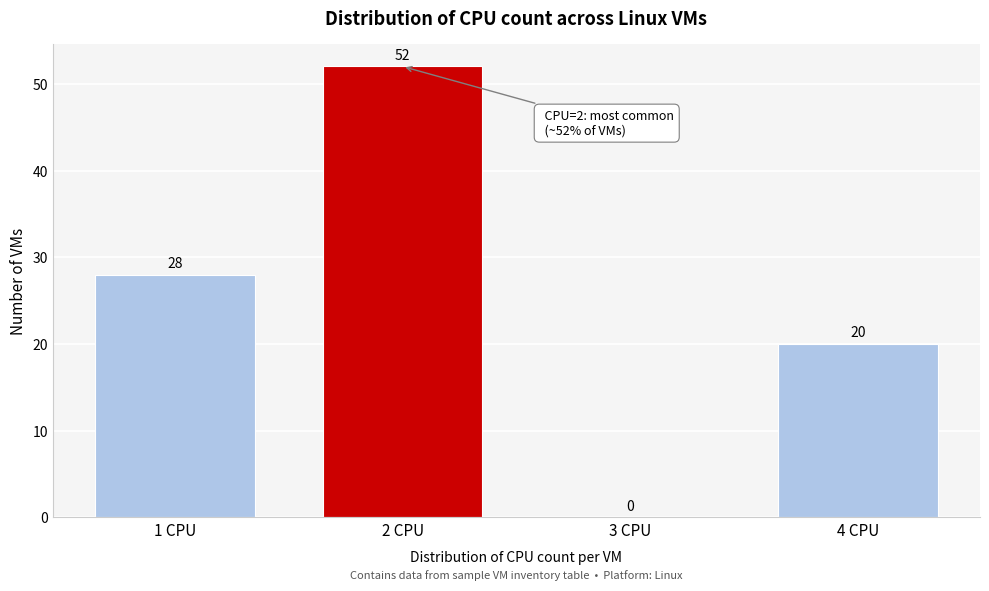

Reading left to right, extract all data points from this chart.

1 CPU=28	2 CPU=52	3 CPU=0	4 CPU=20